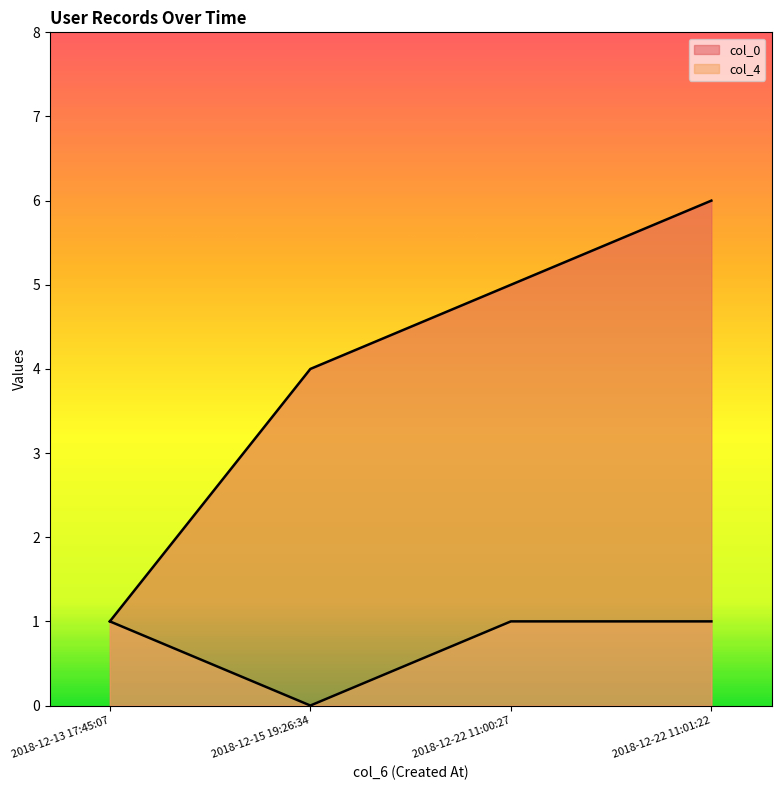

The col_0 series shows 1 at 2018-12-22 11:01:22. True or false?

False